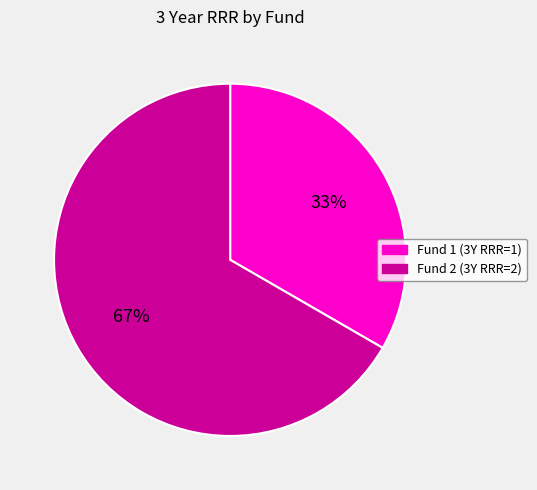

How many slices are in this pie chart?

2